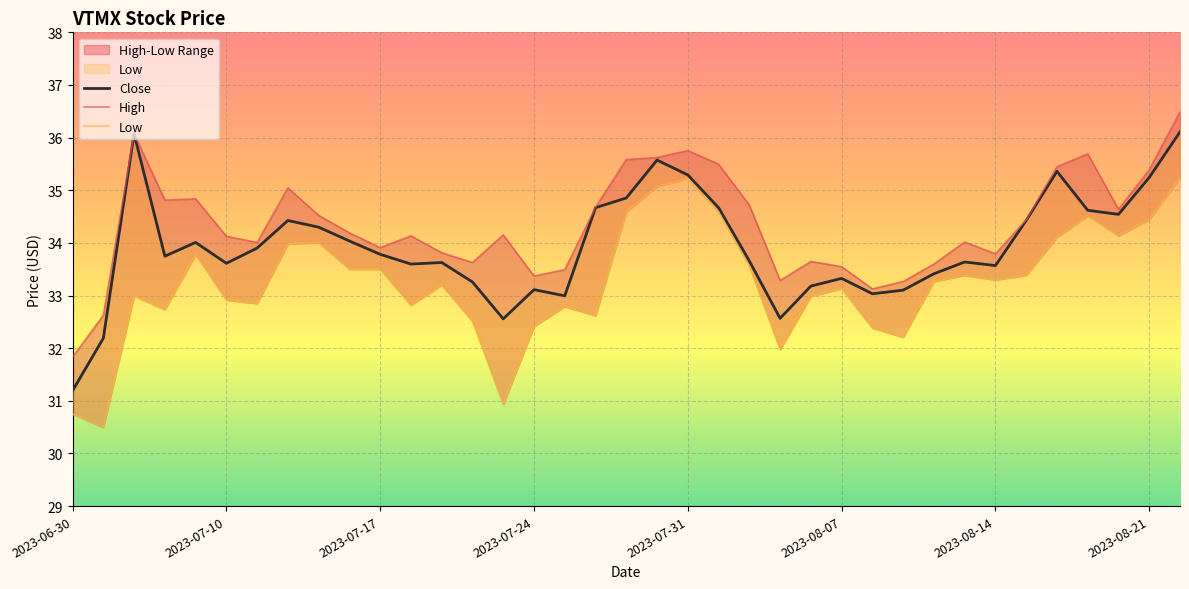

Between 9 and 19, which series saw the biggest shift?

Low